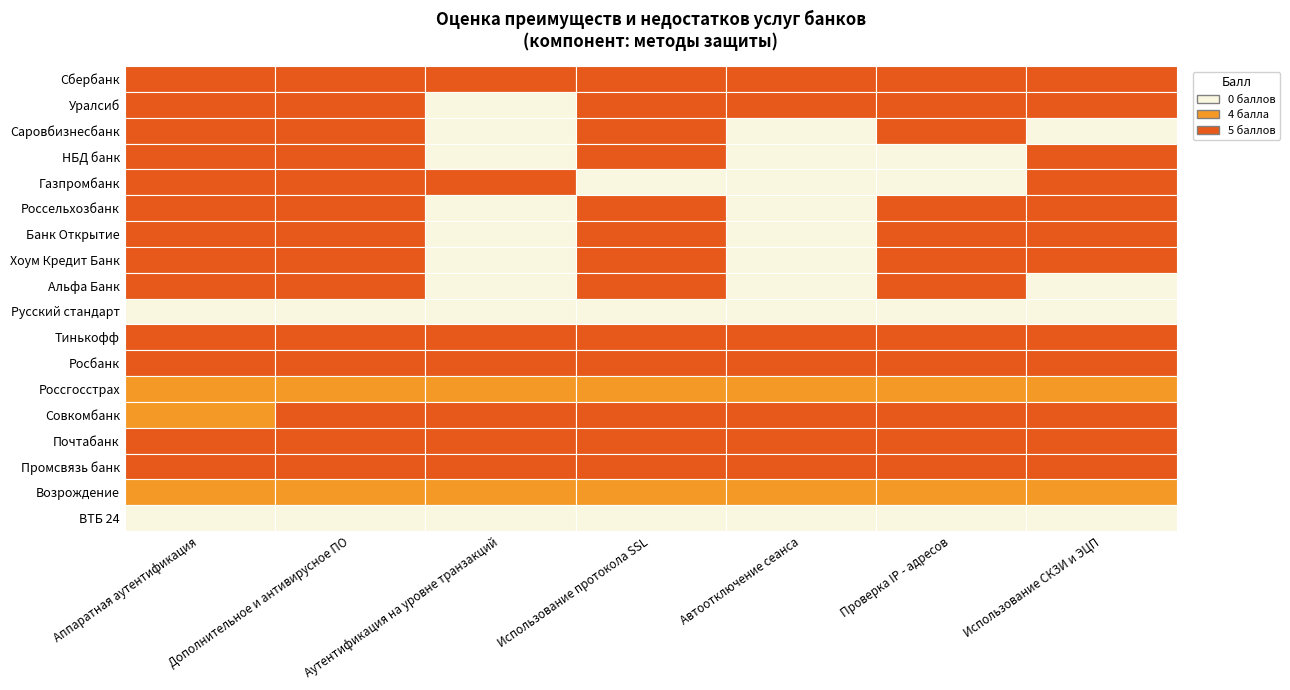

Which series changed the most between Аутентификация на уровне транзакций and Автоотключение сеанса?

Уралсиб